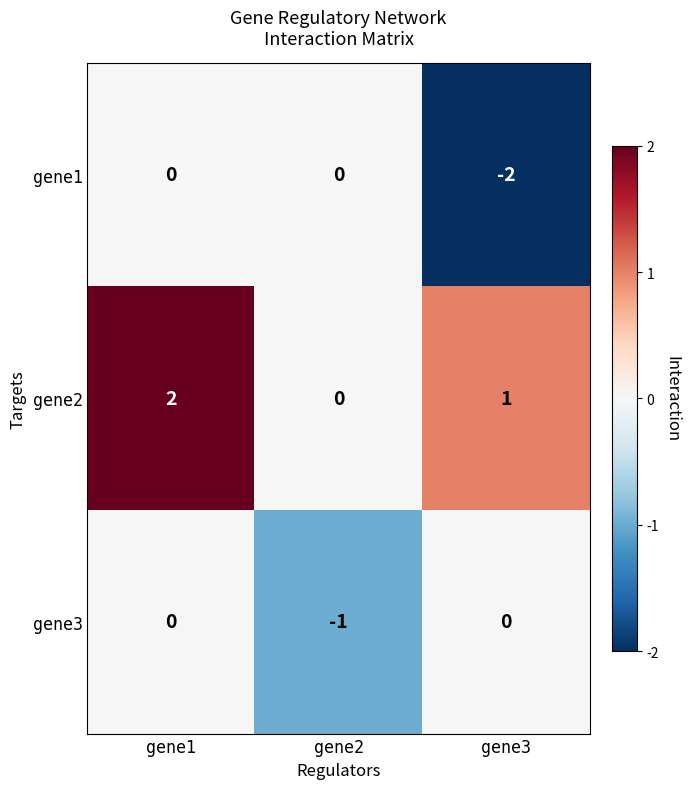

What is the spread (max minus min) of values at gene2?

1